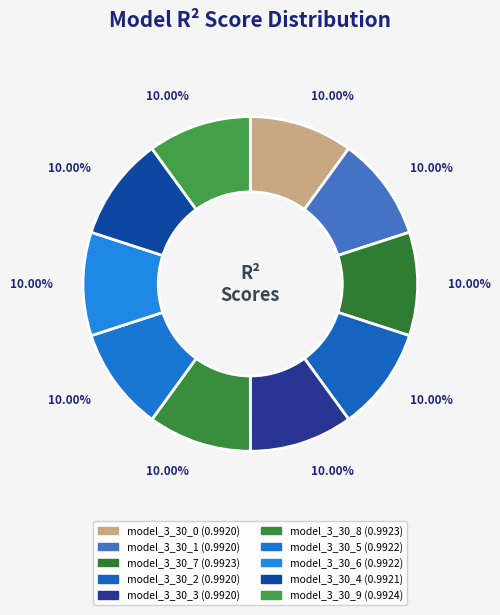

What portion of the pie excludes model_3_30_4?

90.0%